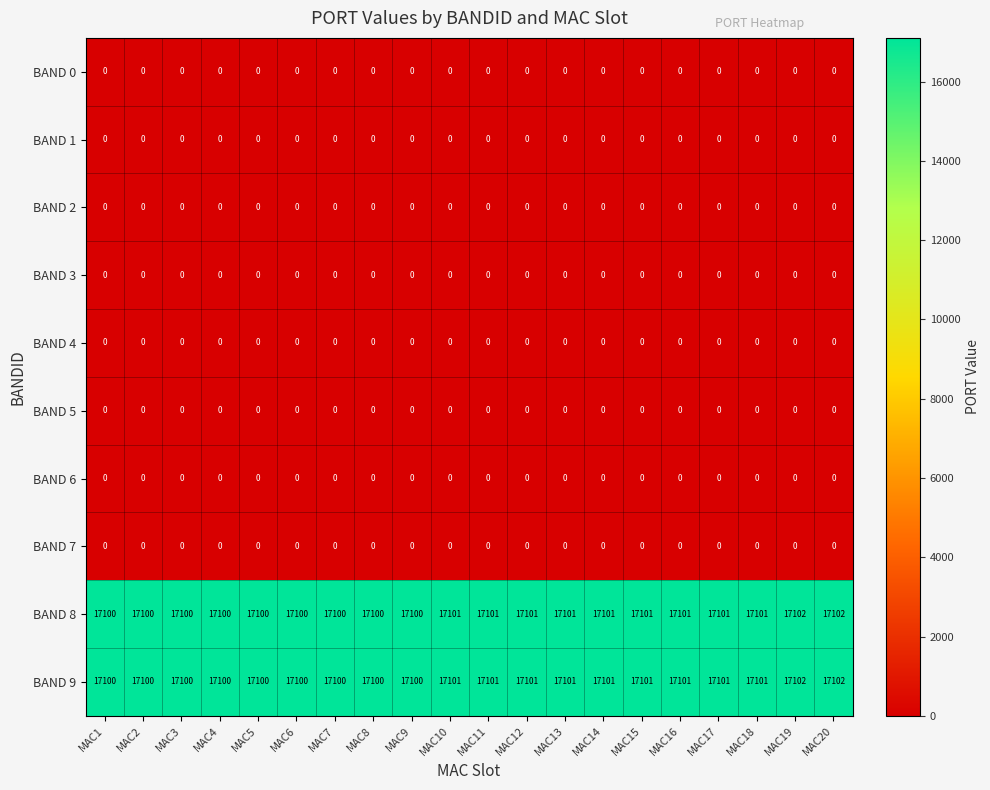

The BAND 2 series shows 0 at MAC20. True or false?

True